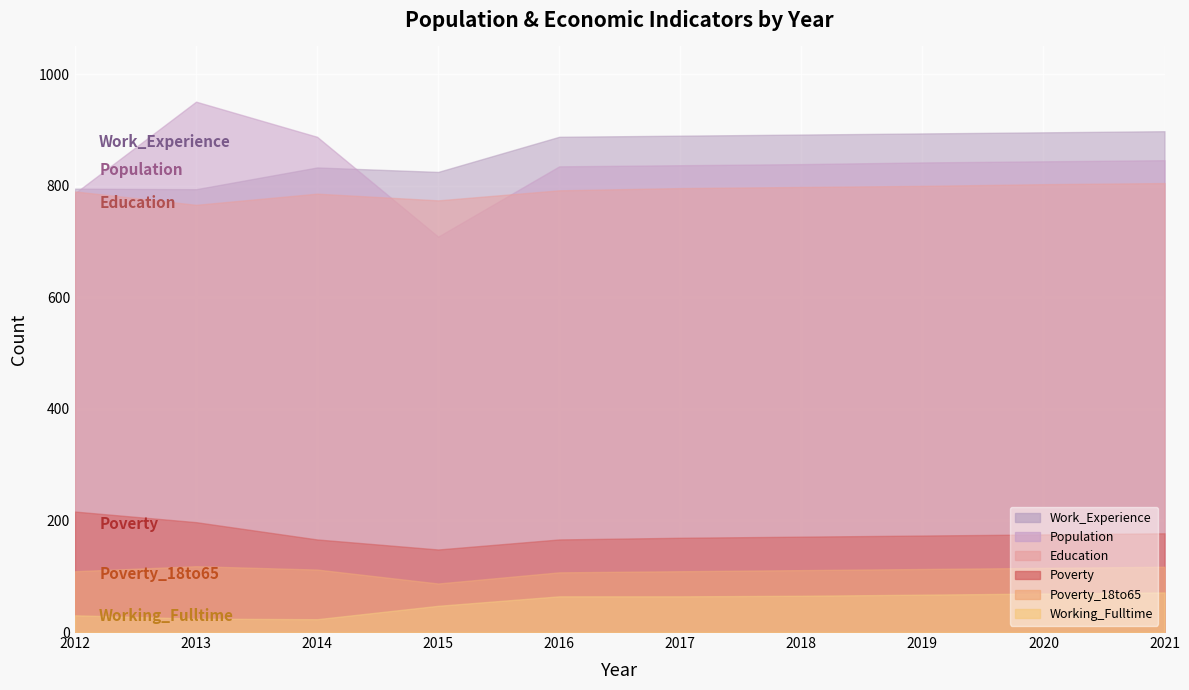

True or false: Population and Poverty_18to65 intersect in this chart.

False